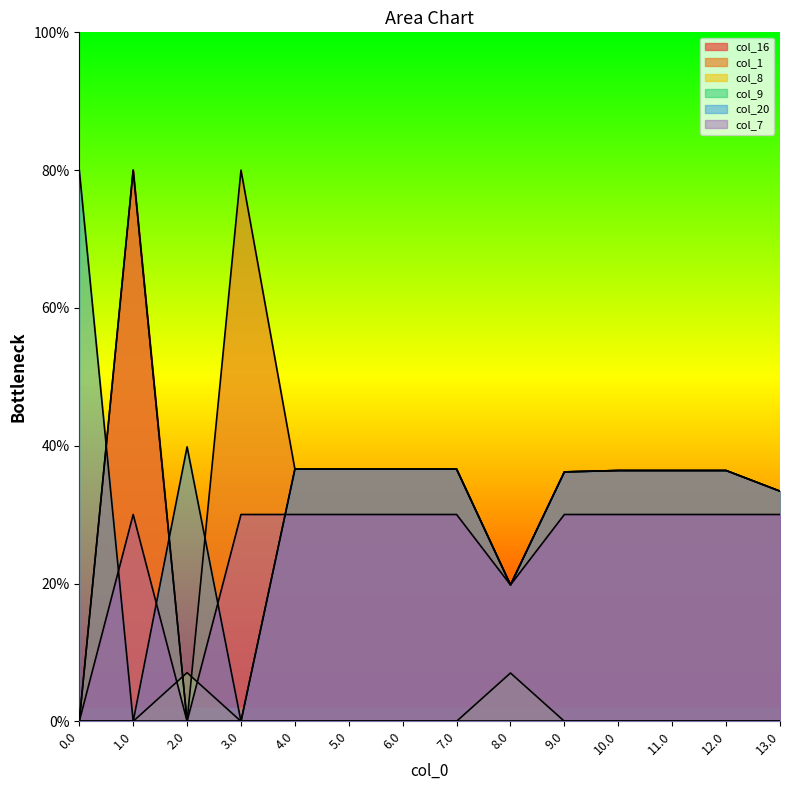

What is the sum of all col_8 values?

70.3